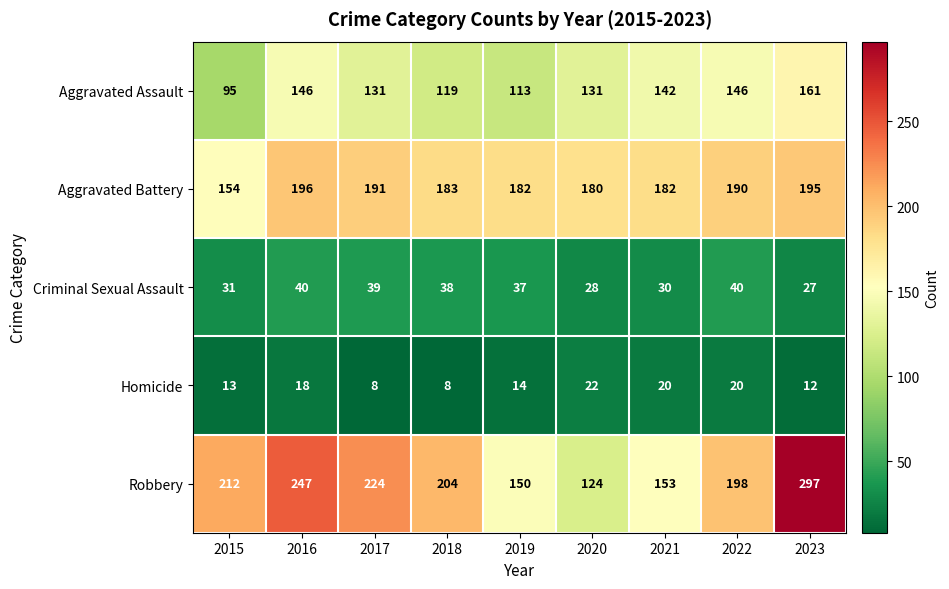

What is the difference between the Robbery values at 2018 and 2023?

93